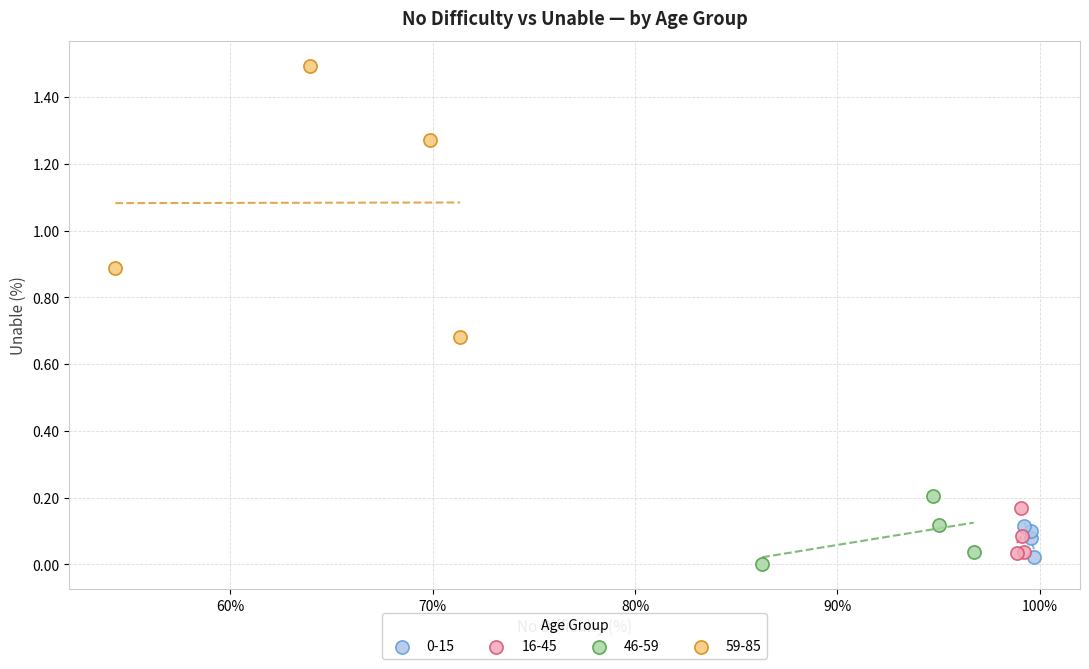

Which series has the largest Y range (max minus min)?

59-85